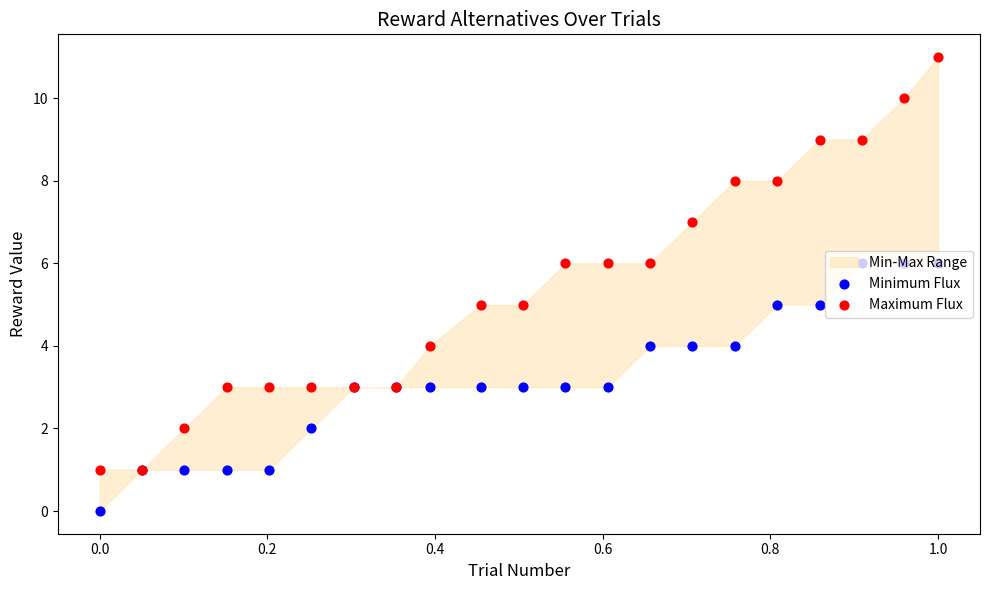

At how many categories does at least one series exceed 3?

13